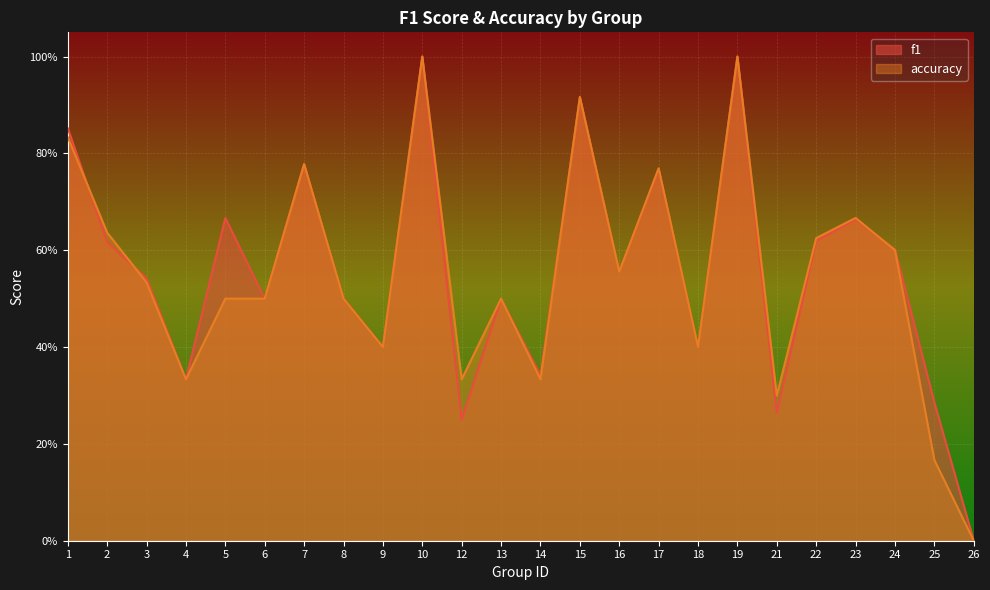

What is the maximum value for accuracy?

1.0